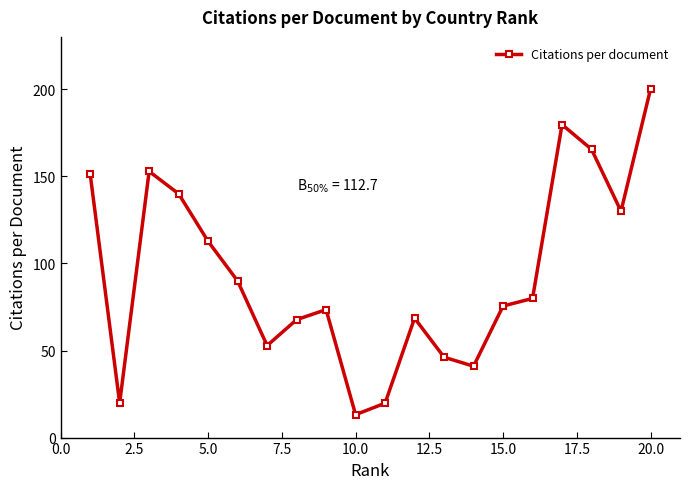

True or false: the data has more than 0 interior local peaks.

True